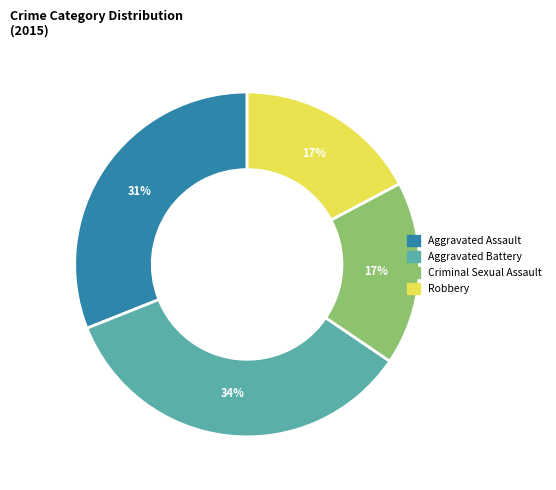

To the nearest percent, what is the difference between the largest and smallest slice percentages?

17%